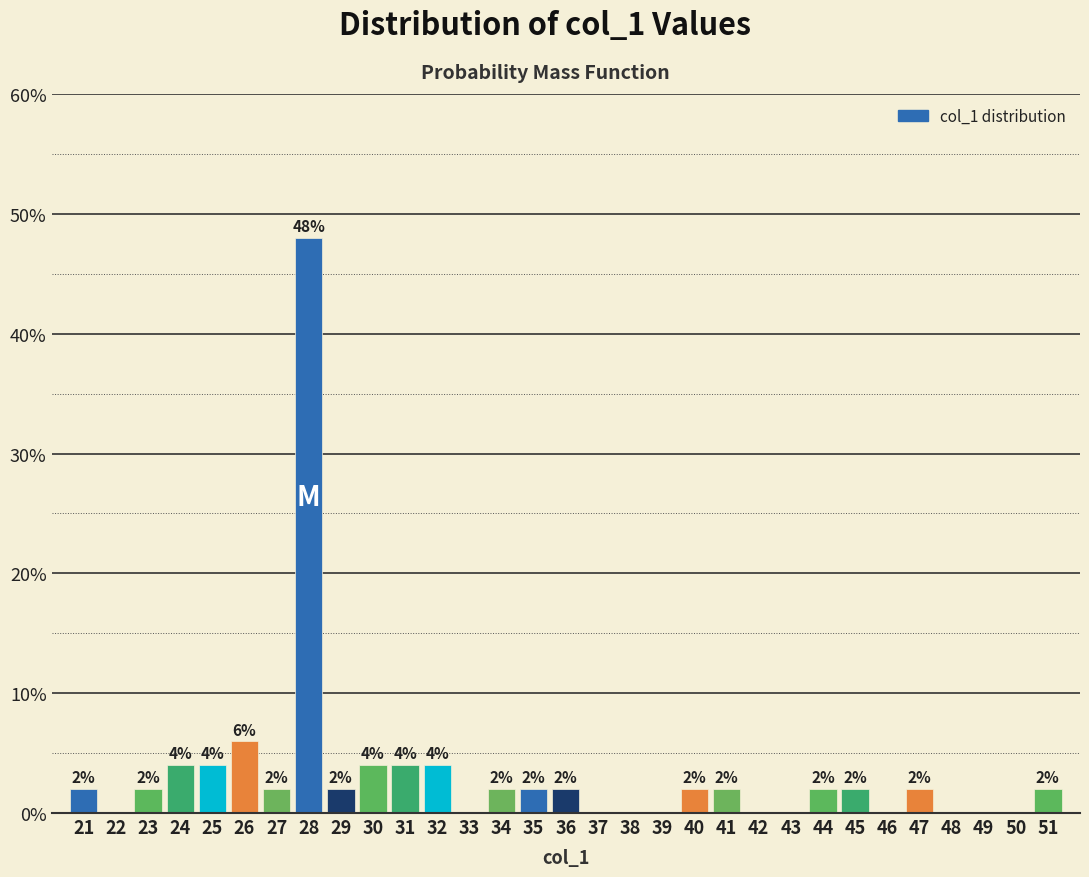

Over which range of the x-axis is the bar tallest?

27.5 to 28.5